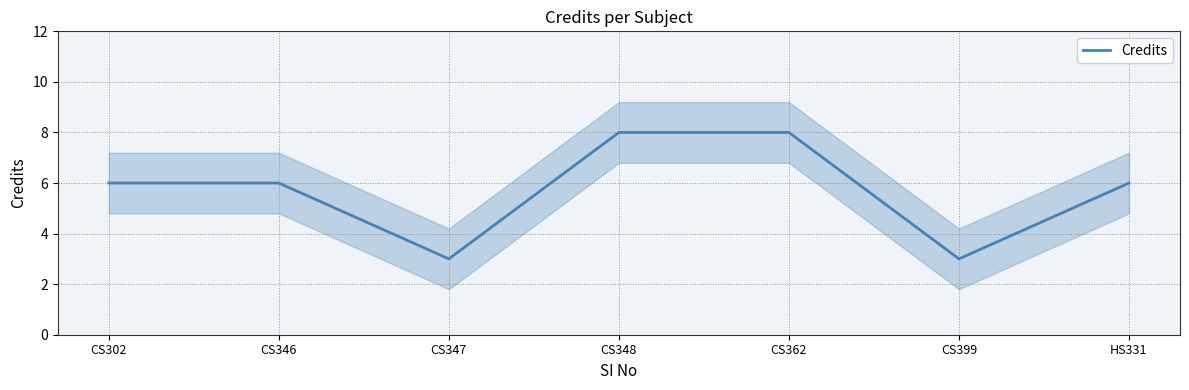

Read the value at CS346.

6